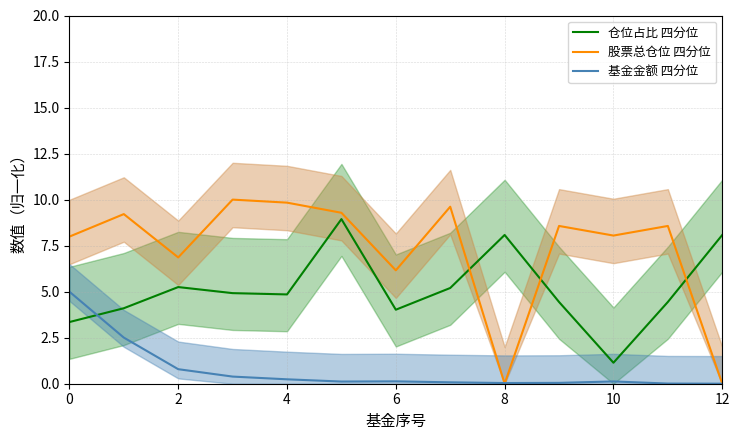

Reading right to left, extract all data points from this chart.

仓位占比 四分位: 8.1	4.4	1.1	4.4	8.1	5.2	4.0	8.9	4.8	4.9	5.2	4.1	3.4
股票总仓位 四分位: 0.0	8.6	8.0	8.6	0.0	9.6	6.2	9.3	9.8	10.0	6.9	9.2	8.0
基金金额 四分位: 0.0	0.0	0.1	0.0	0.0	0.1	0.1	0.1	0.2	0.4	0.8	2.5	5.0